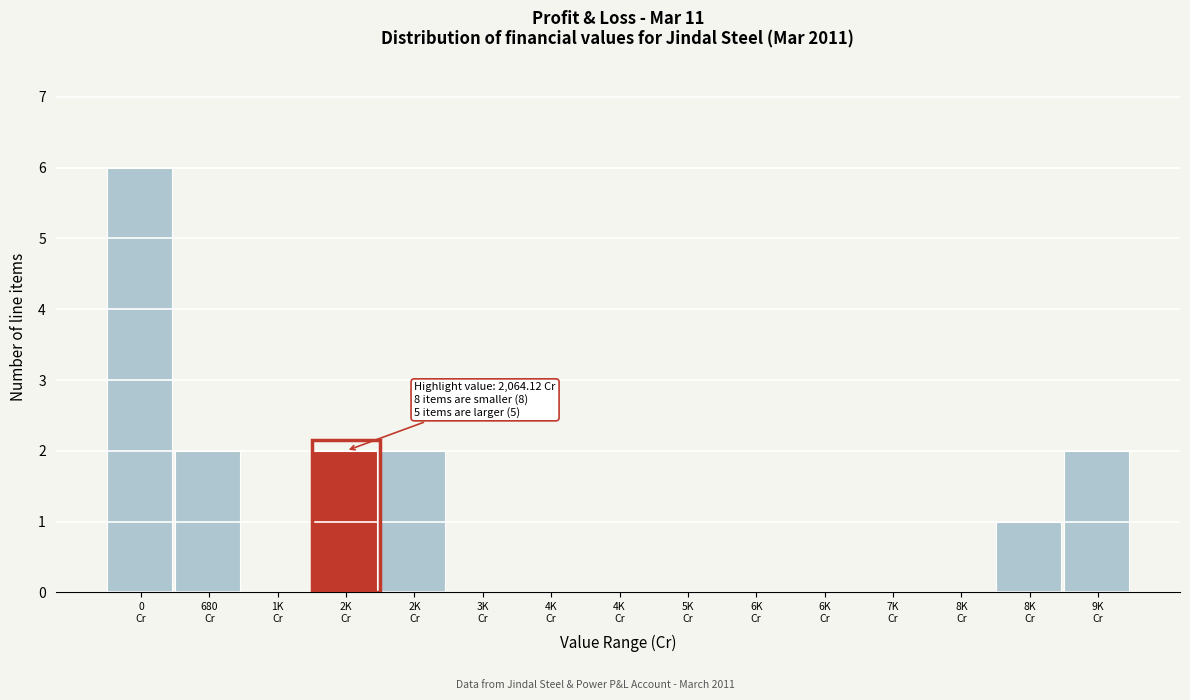

Count the number of data series in this chart.

1